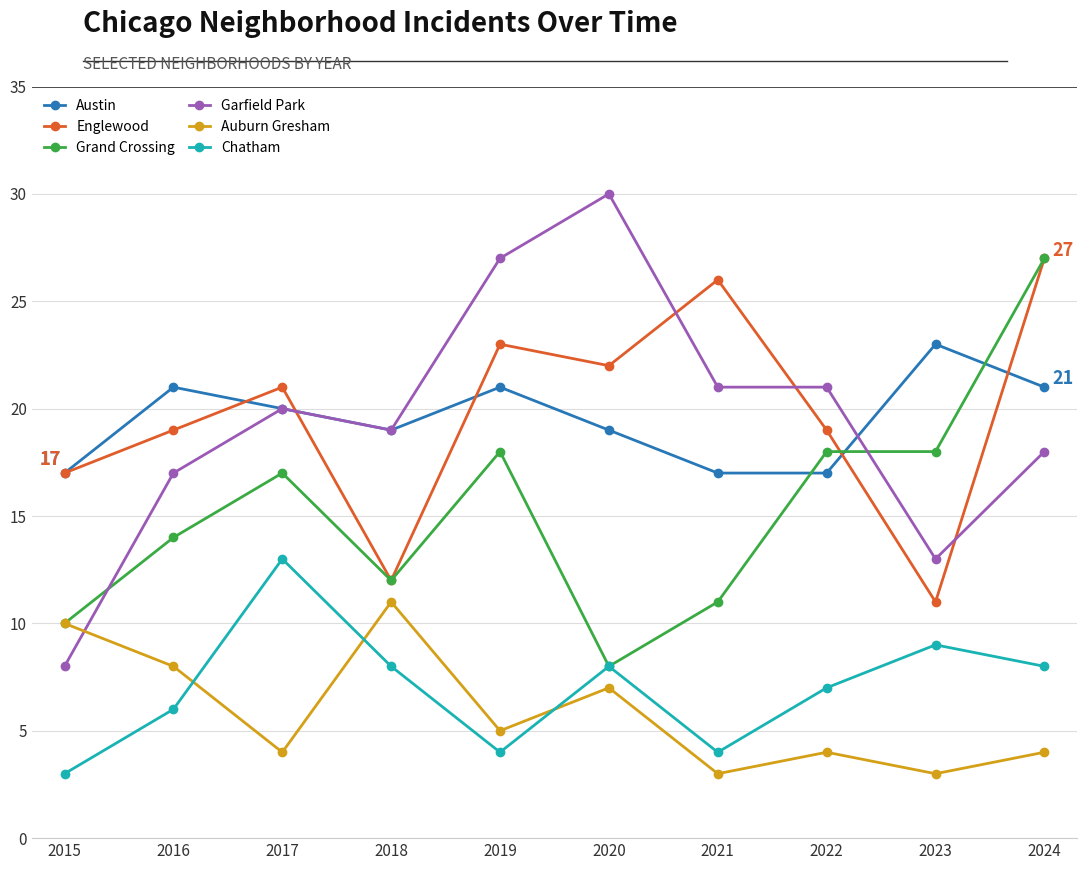

How many values in the Grand Crossing series are below 17?

5